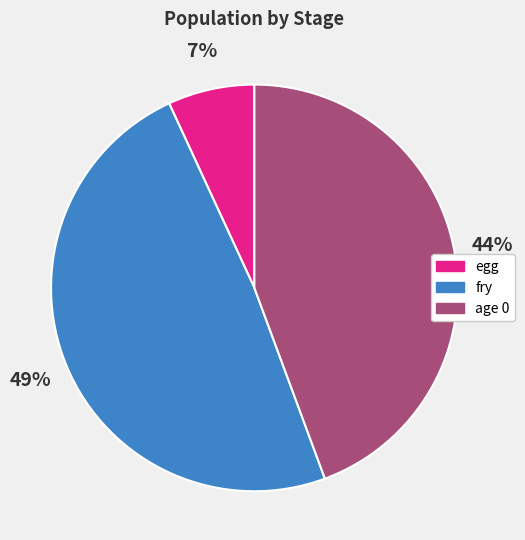

Which category has the biggest portion of the pie?

fry